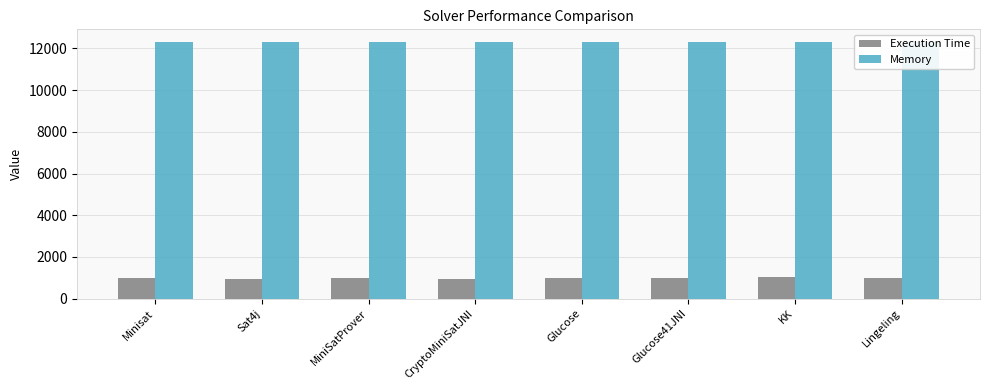

What is the average value of the Execution Time series?

988